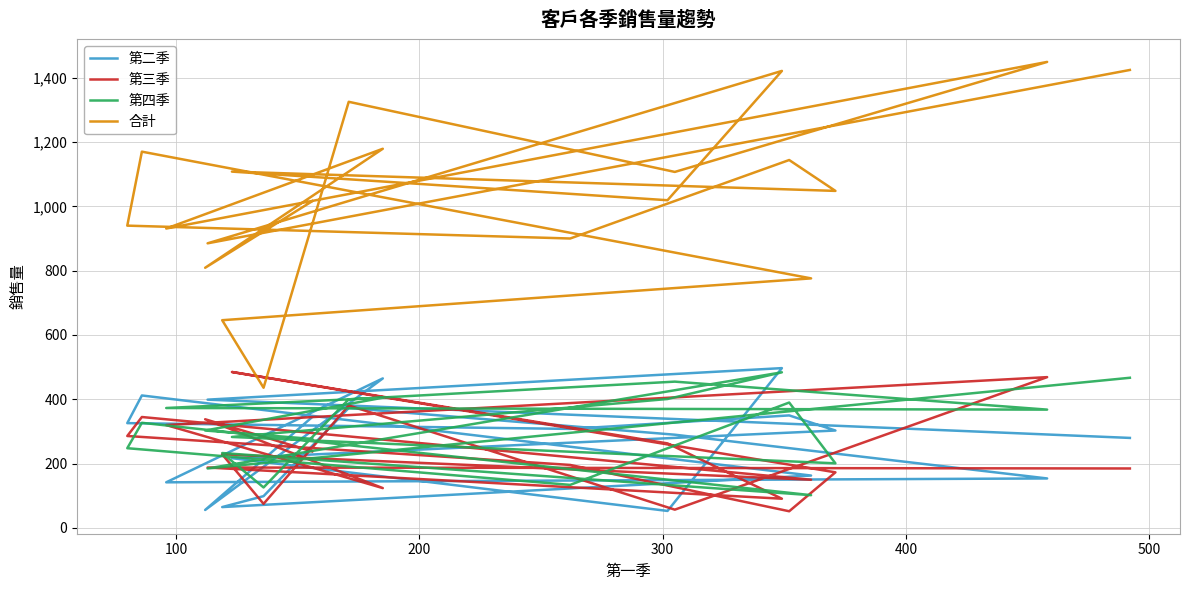

At which label does 第二季 reach its minimum?

300